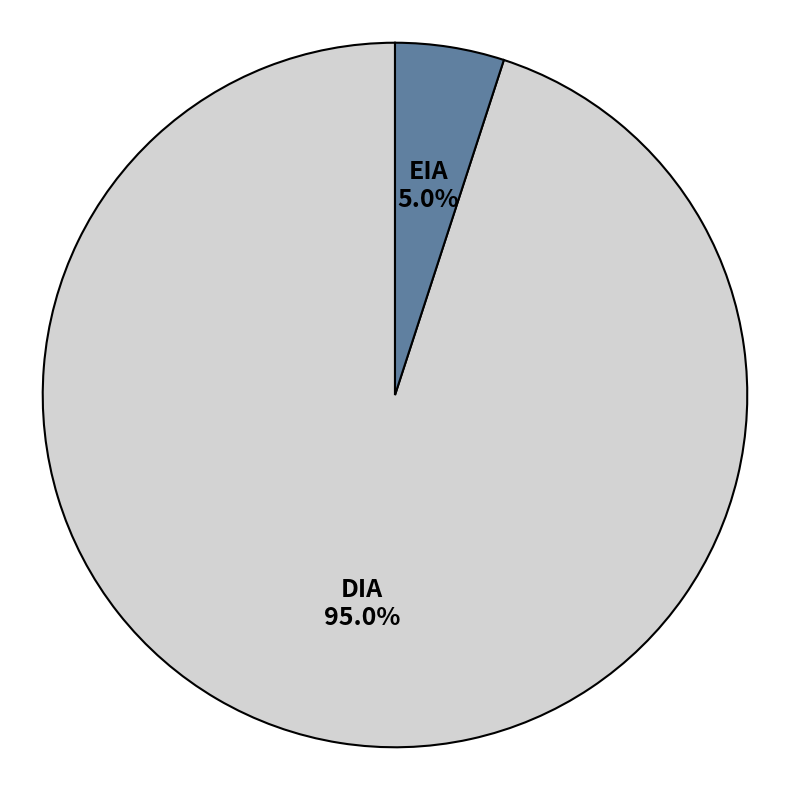

Does DIA represent more than half of the total?

Yes